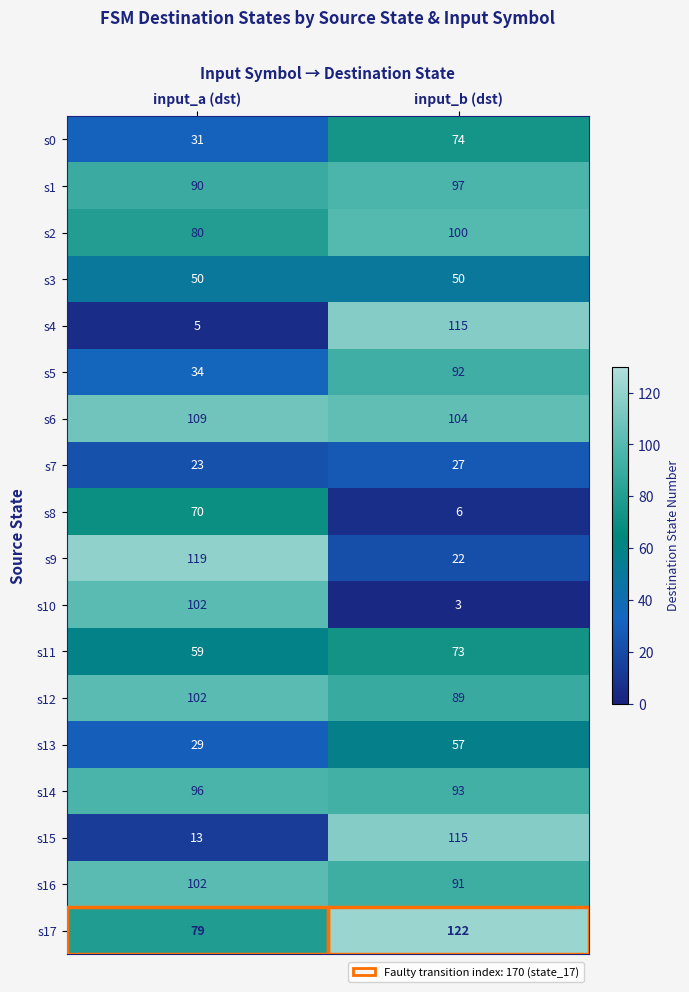

List the labels in order of s12 value, largest first.

input_a (dst), input_b (dst)